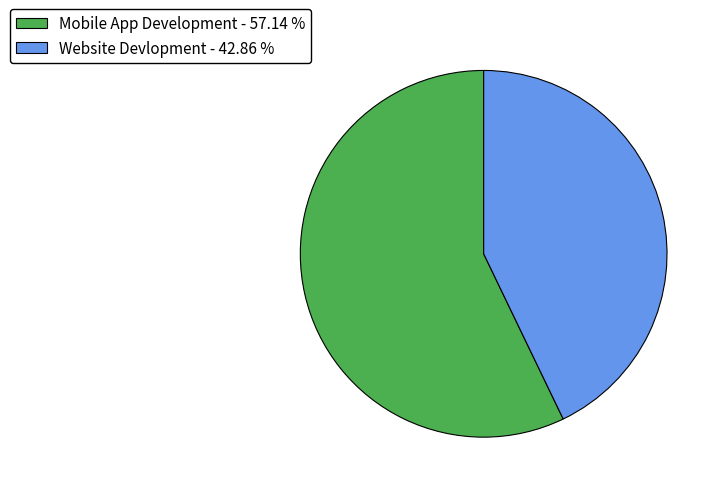

Between Website Devlopment - 42.86 % and Mobile App Development - 57.14 %, which is larger?

Mobile App Development - 57.14 %